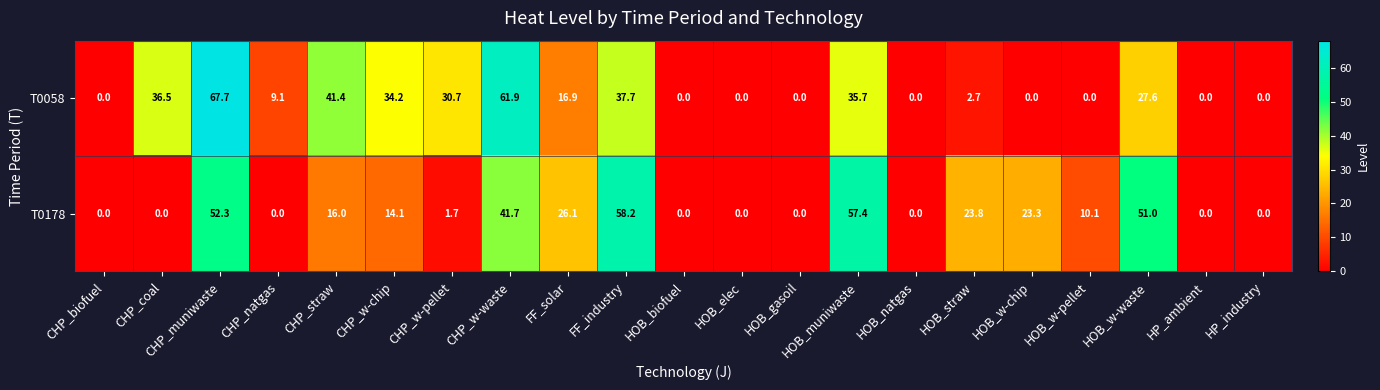

True or false: T0178 has a value of -20.3 at HOB_gasoil.

False